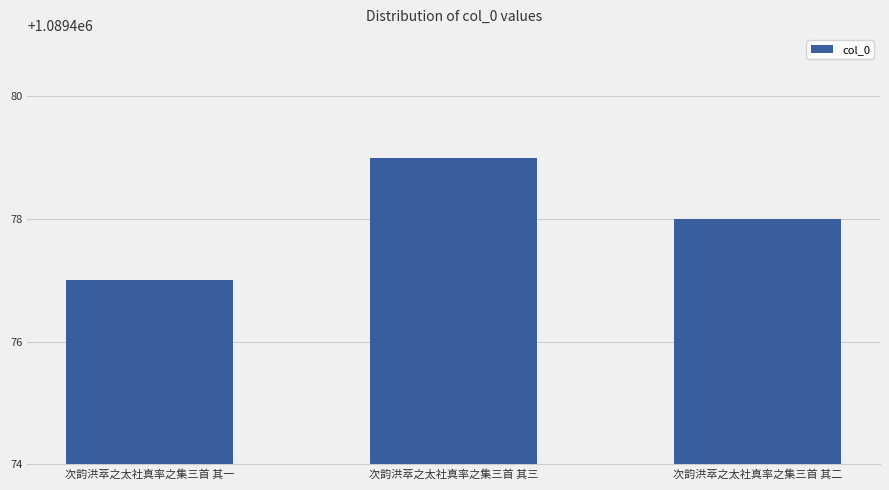

How many categories are shown in the chart?

3